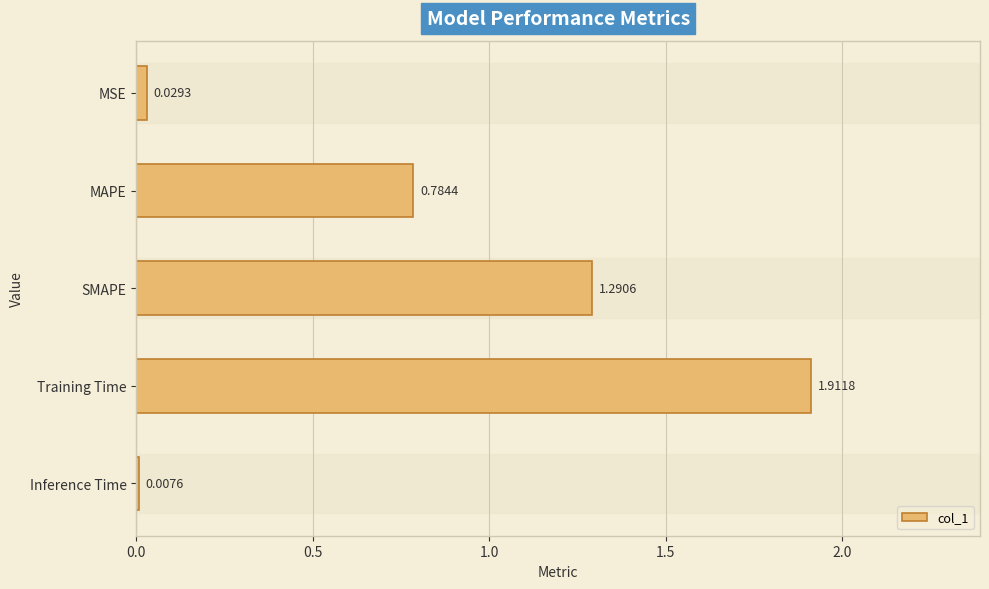

List the labels in order of value, largest first.

Training Time, SMAPE, MAPE, MSE, Inference Time